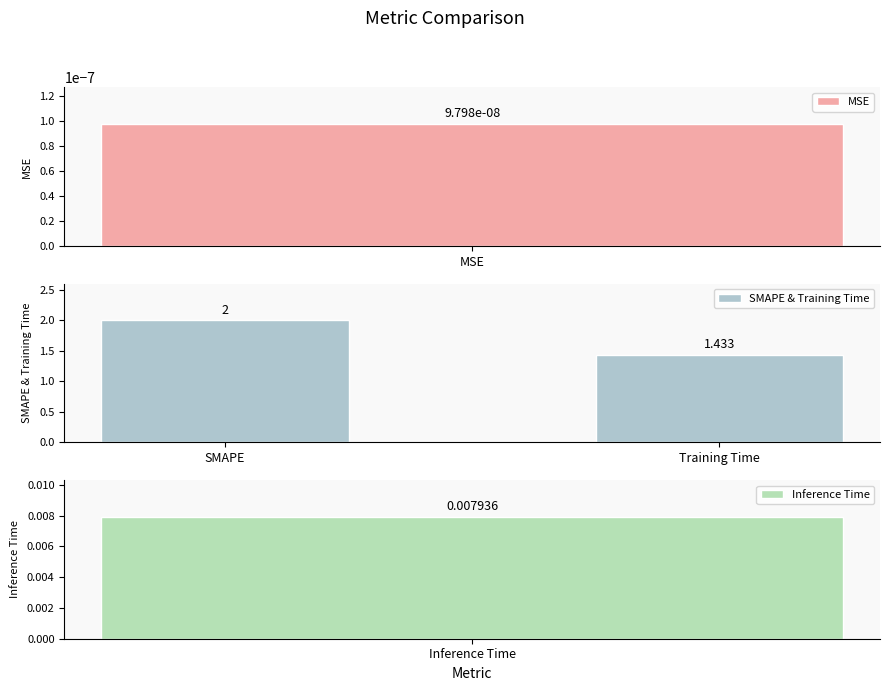

Which category has the highest value in the SMAPE & Training Time series?

SMAPE